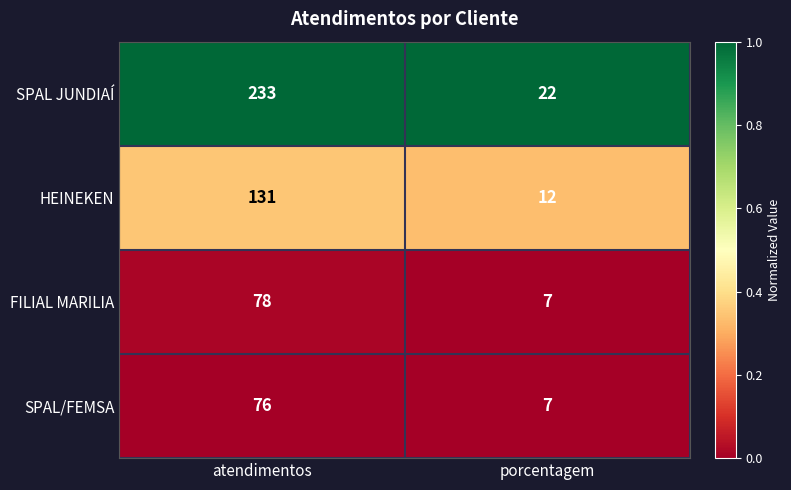

At which category is the sum across all series the highest?

atendimentos